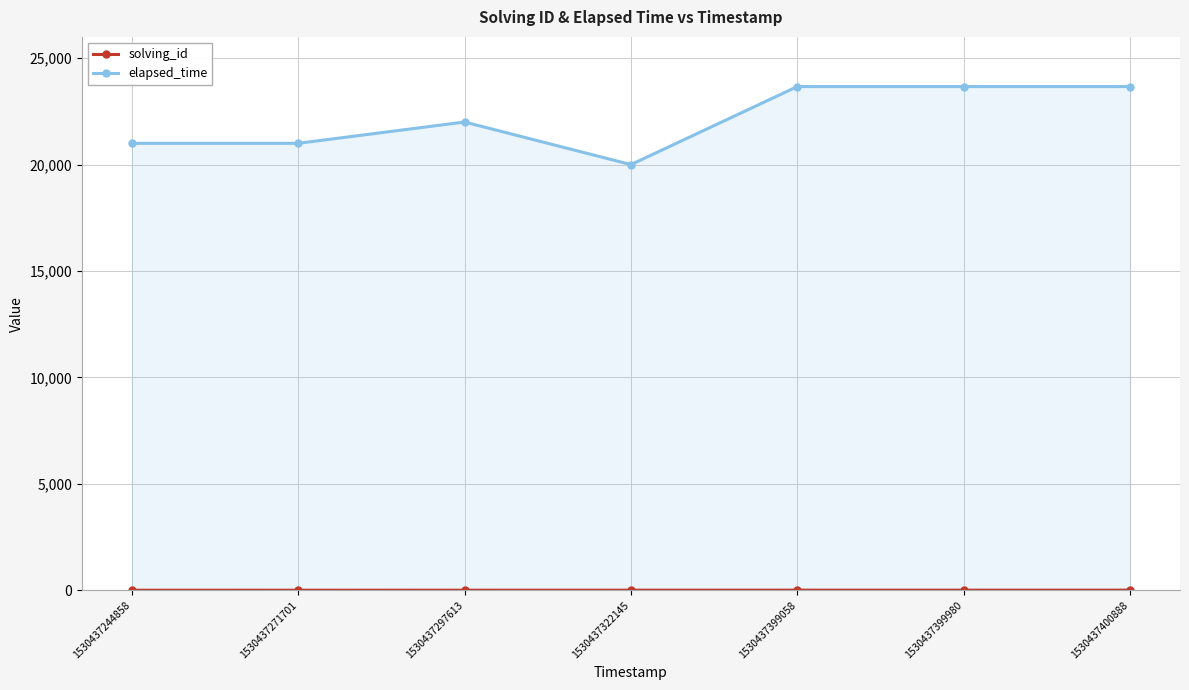

Which series changed the most between 1530437297613 and 1530437322145?

elapsed_time